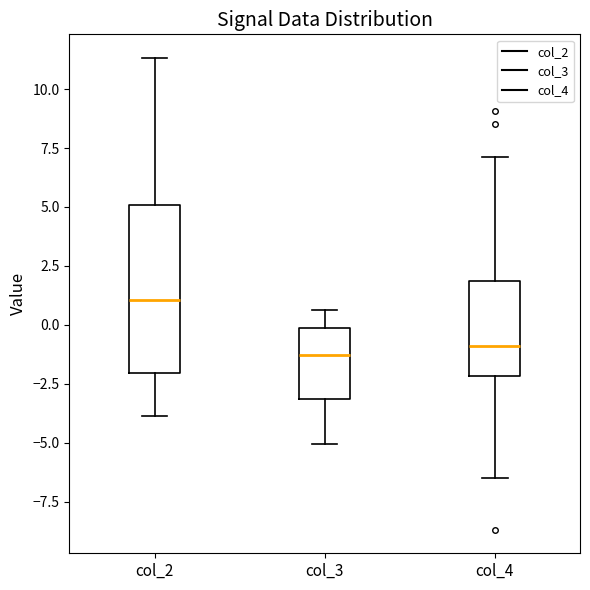

Reading left to right, read every box against the y-axis: the position of its median line, the range the box covers, and the ends of its whiskers. The values are not printed on the chart, so give them approximately, as read against the axis.

col_2: median 1.0, box -2.0 to 5.0, whiskers -4.0 to 11.5
col_3: median -1.5, box -3.0 to 0.0, whiskers -5.0 to 0.5
col_4: median -1.0, box -2.0 to 2.0, whiskers -6.5 to 7.0